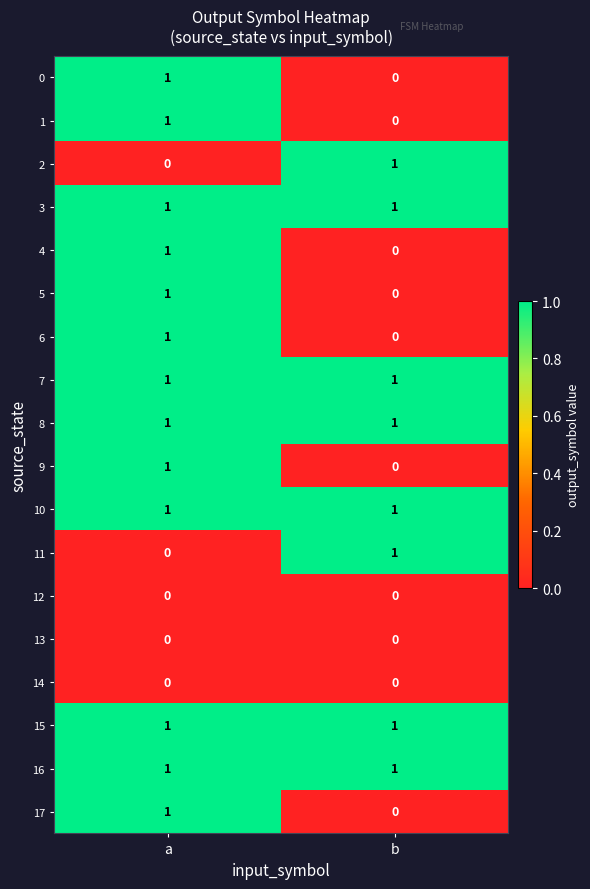

What is the spread (max minus min) of values at a?

1